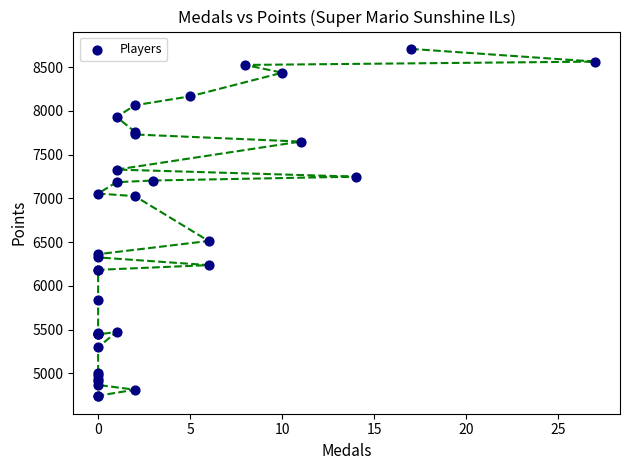

What Y value in the scatter plot is closest to 6722?

6513